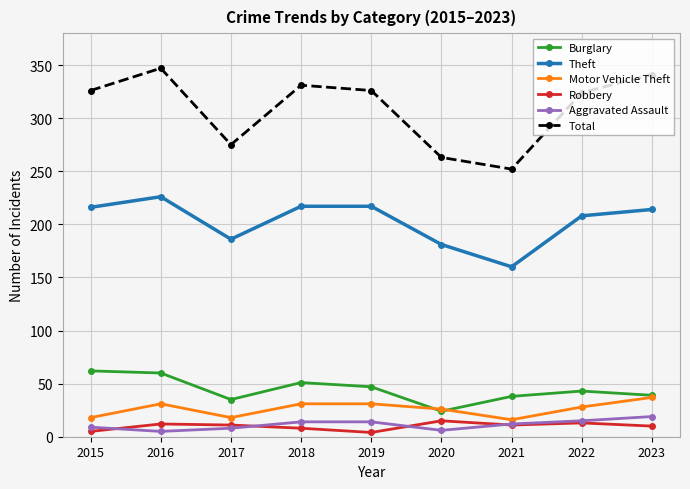

What is the difference between the maximum and minimum values in the Burglary series?

38